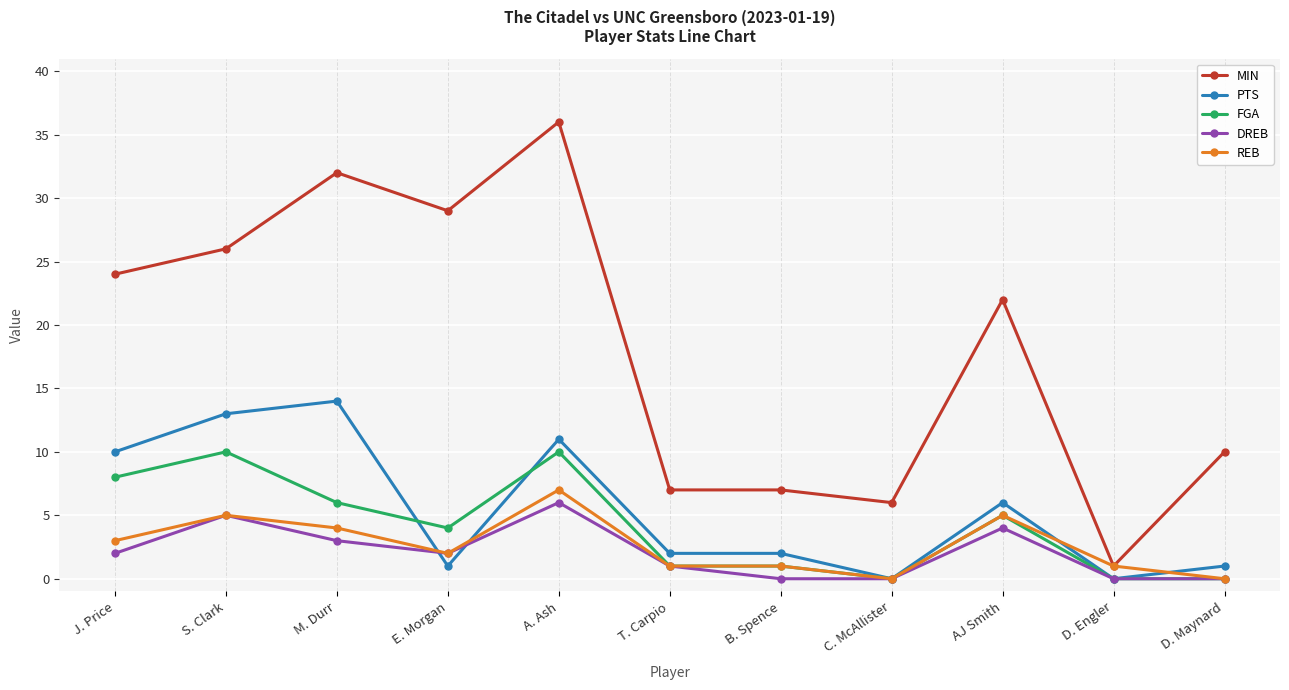

Reading left to right, what are all the values shown in this chart?

MIN: 24	26	32	29	36	7	7	6	22	1	10
PTS: 10	13	14	1	11	2	2	0	6	0	1
FGA: 8	10	6	4	10	1	1	0	5	0	0
DREB: 2	5	3	2	6	1	0	0	4	0	0
REB: 3	5	4	2	7	1	1	0	5	1	0